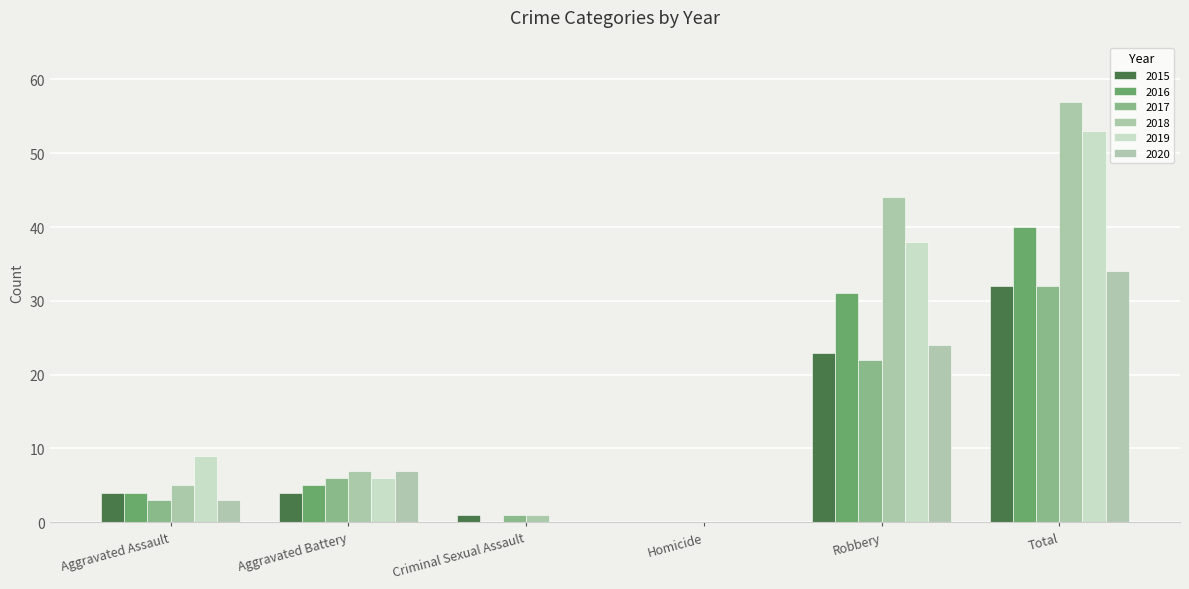

The value of 2016 at Criminal Sexual Assault is 0. True or false?

True